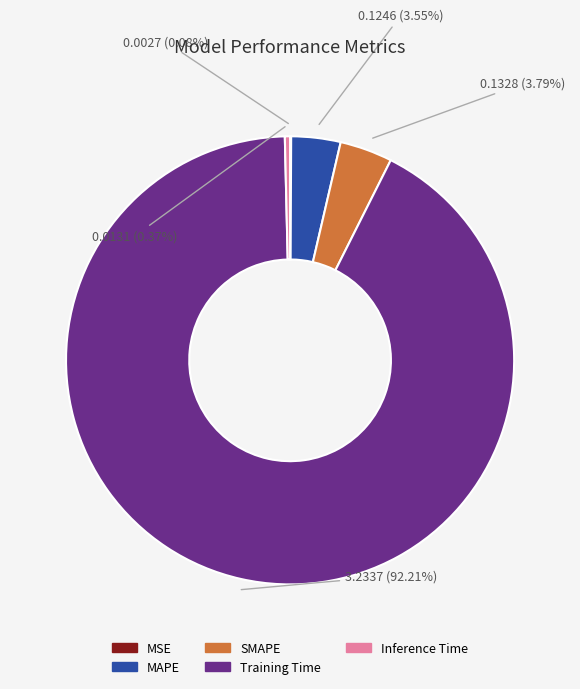

What is the largest slice in the pie chart?

Training Time